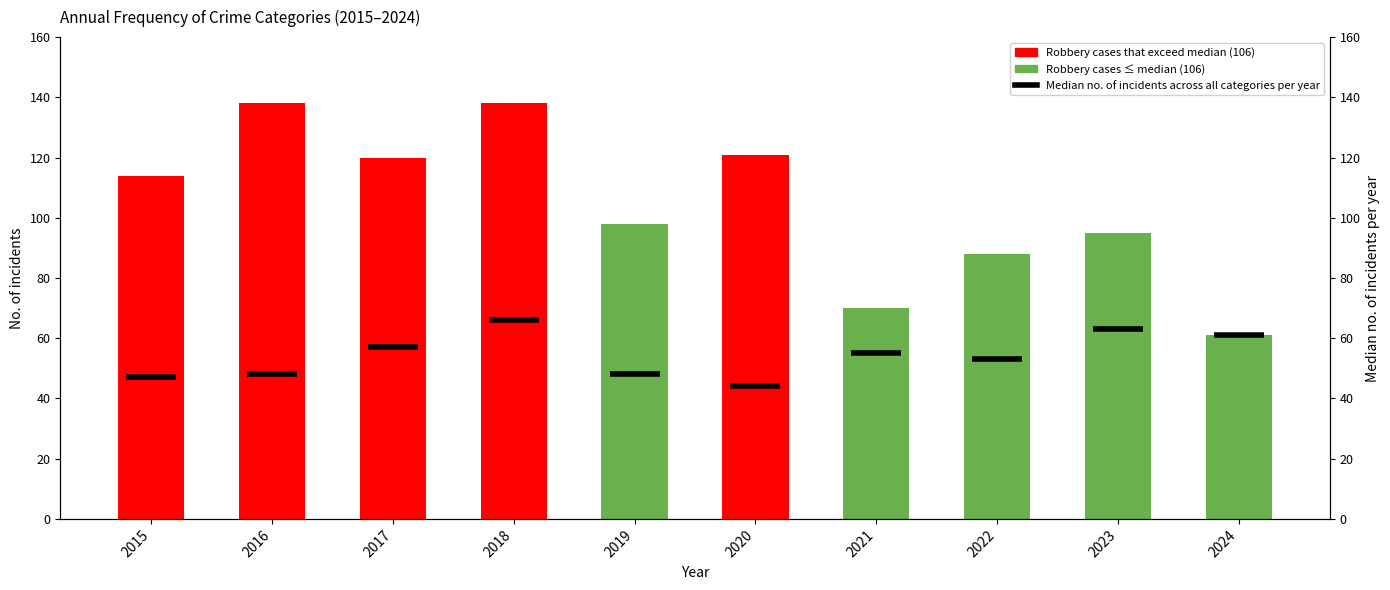

How many values exceed 114?

4